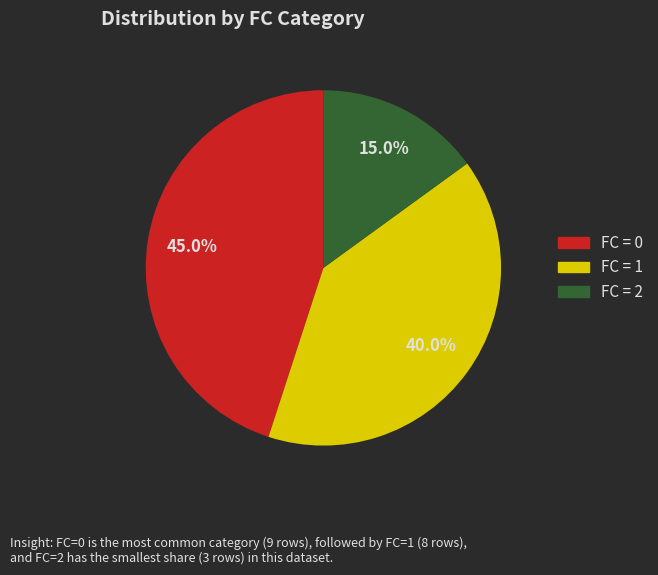

Does any single category account for the majority?

No